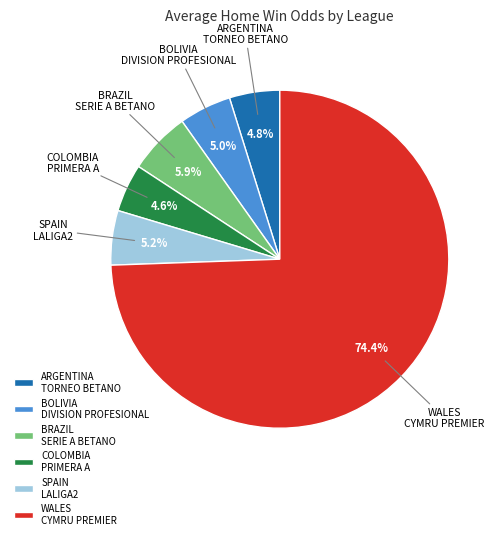

What percentage is NOT represented by SPAIN LALIGA2?

94.8%